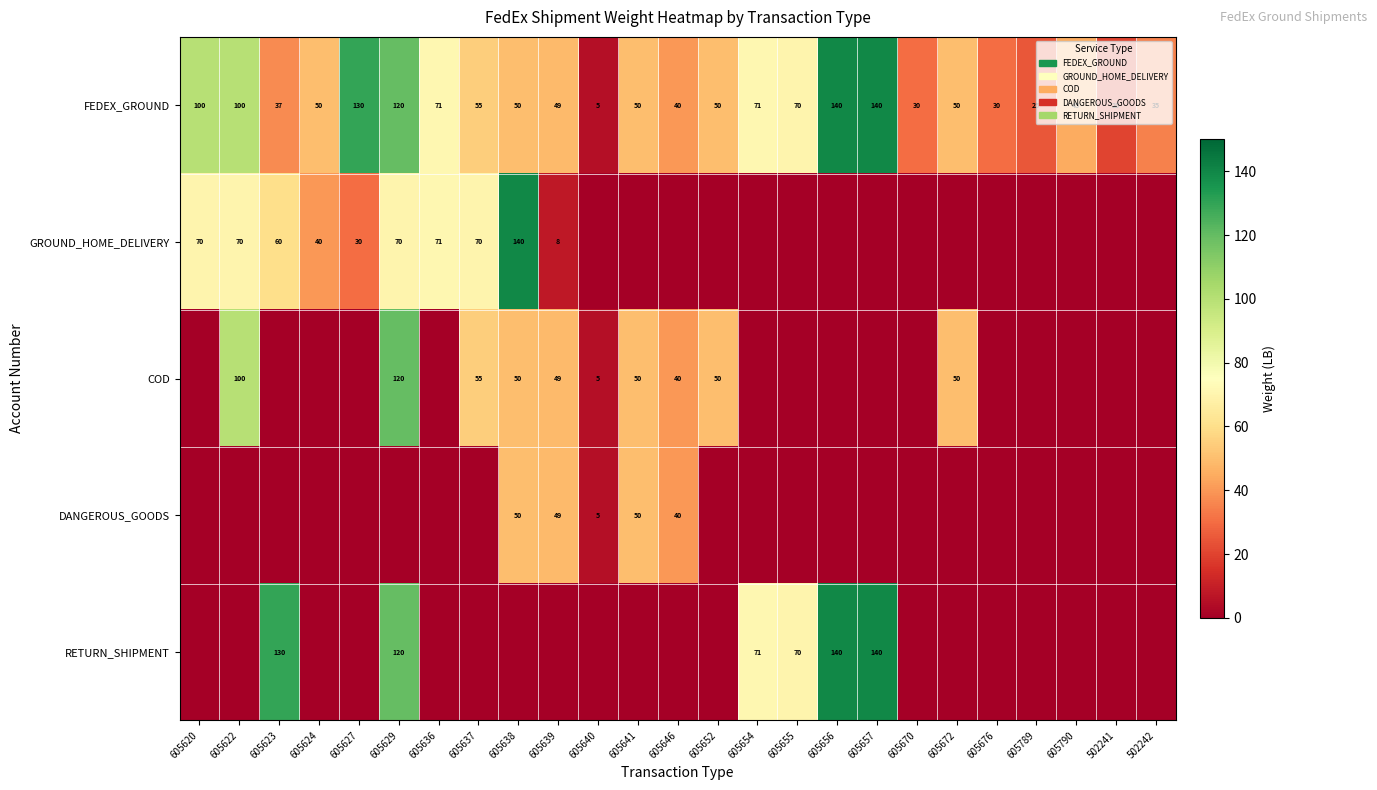

Between 605672 and 605789, which is larger?

605672